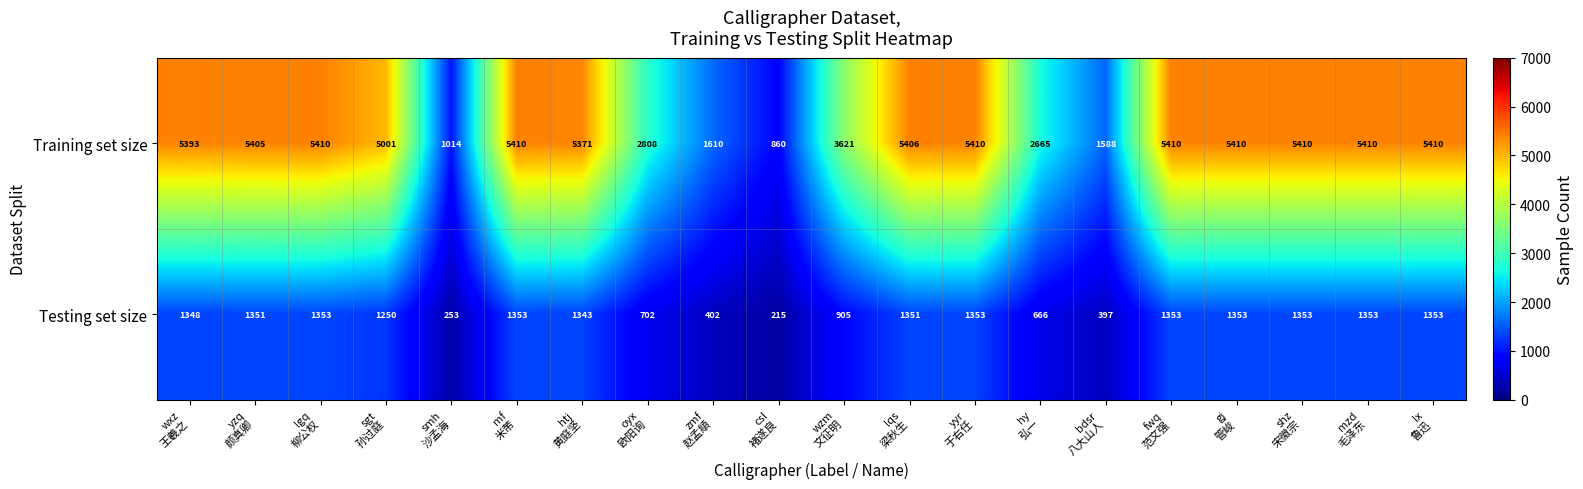

Rank the series by their maximum value, from highest to lowest.

Training set size, Testing set size